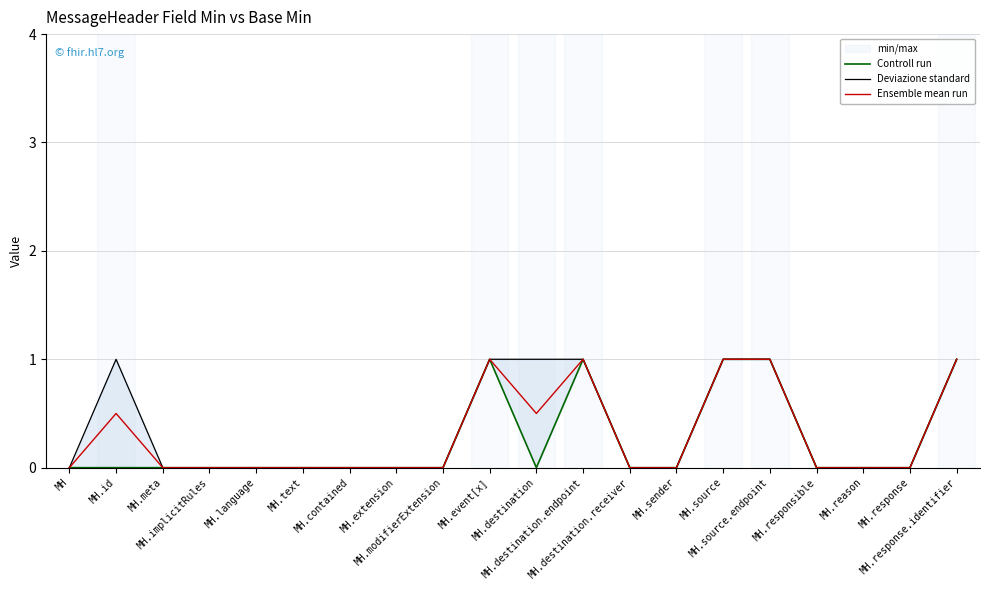

Which series changed the most between MH and MH.extension?

Controll run